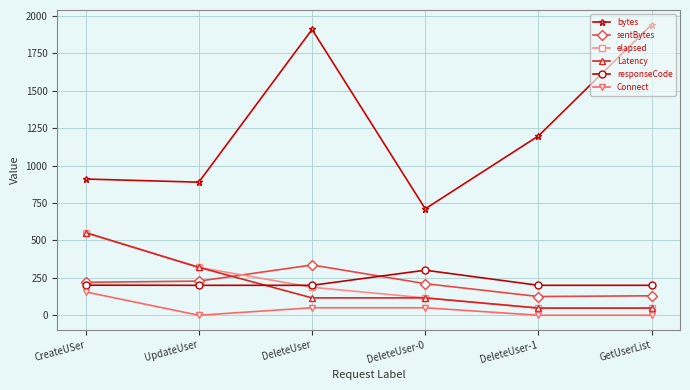

What is the label of the 1st point from the left?

CreateUSer